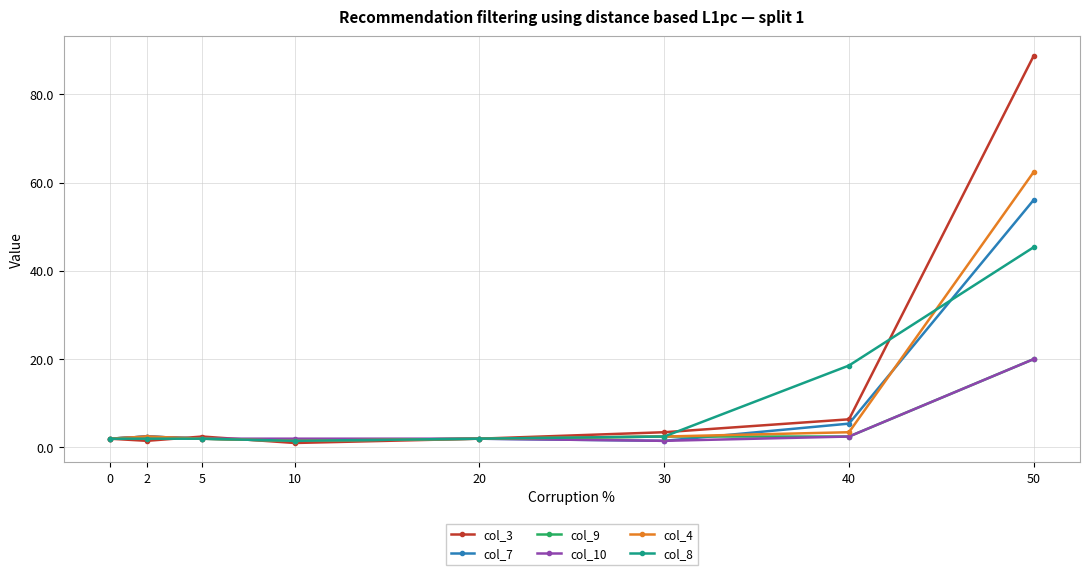

Which series has the widest spread of values?

col_3